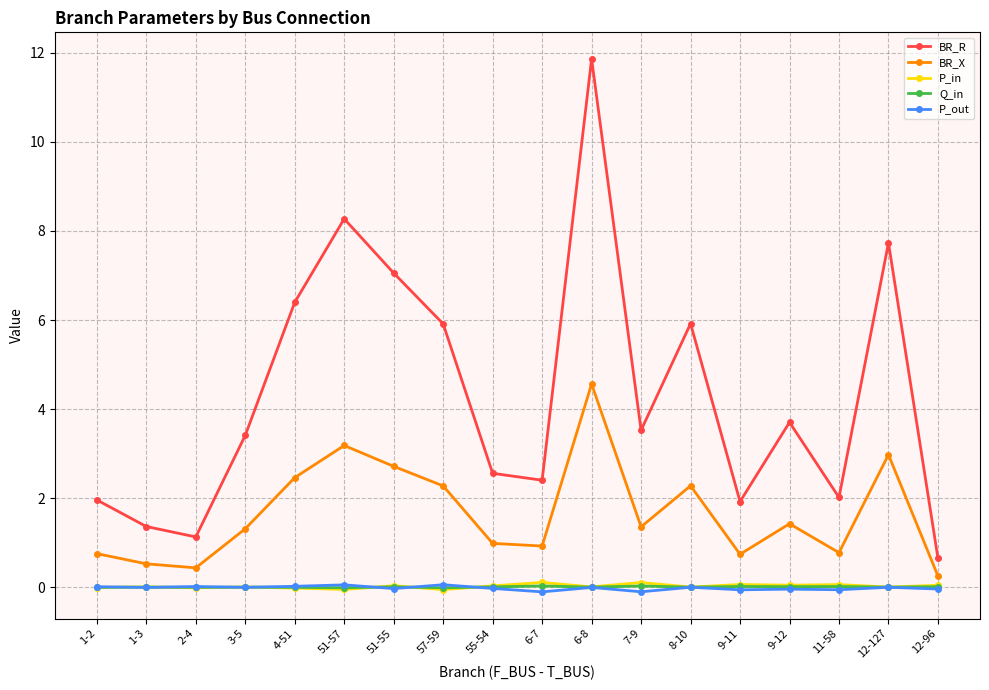

Is the value of BR_X at 1-2 greater than the value of P_in at 51-55?

Yes